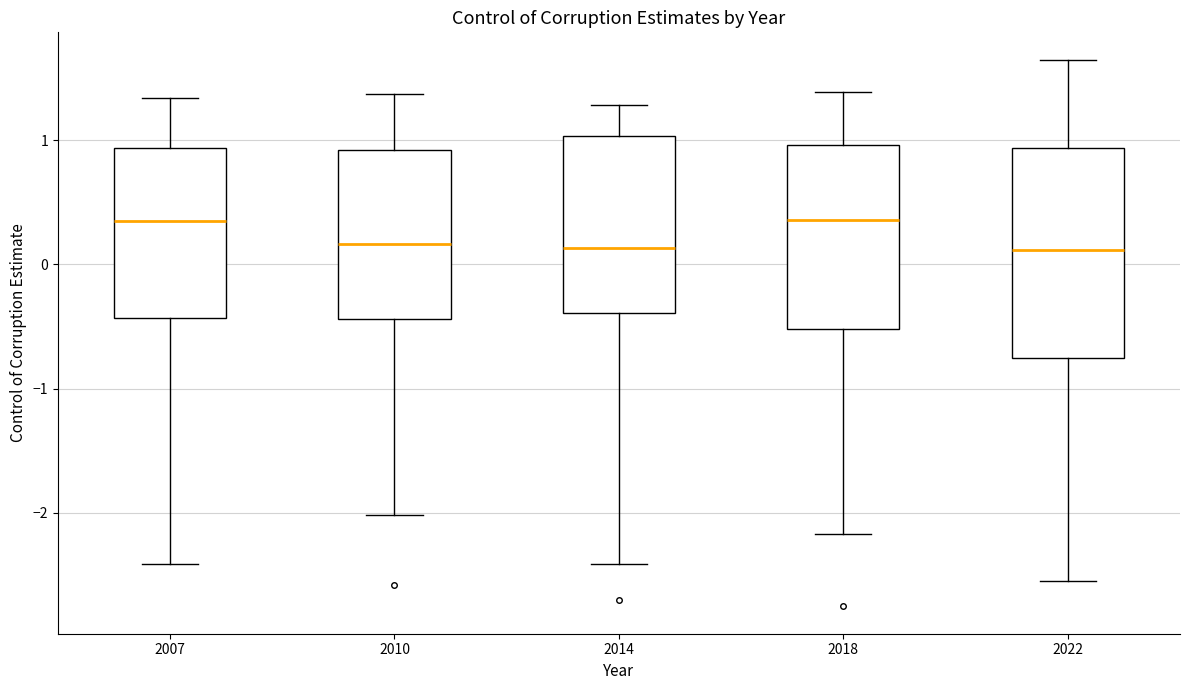

Reading left to right, read every box against the y-axis: the position of its median line, the range the box covers, and the ends of its whiskers. The values are not printed on the chart, so give them approximately, as read against the axis.

2007: median 0.3, box -0.4 to 0.9, whiskers -2.4 to 1.3
2010: median 0.2, box -0.4 to 0.9, whiskers -2.0 to 1.4
2014: median 0.1, box -0.4 to 1.0, whiskers -2.4 to 1.3
2018: median 0.4, box -0.5 to 1.0, whiskers -2.2 to 1.4
2022: median 0.1, box -0.8 to 0.9, whiskers -2.6 to 1.6